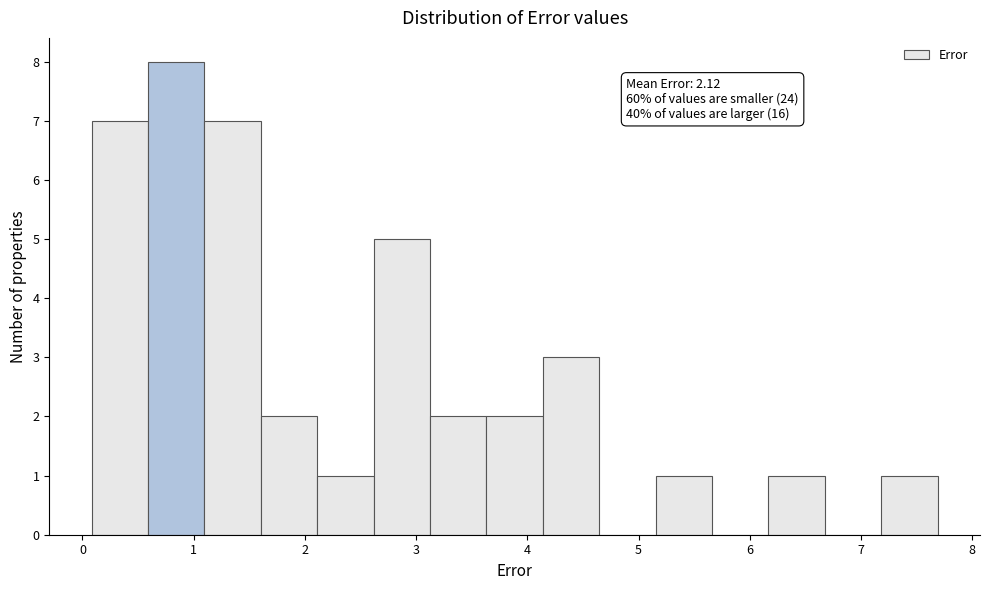

Over which range of the x-axis is the bar tallest?

0.6 to 1.1